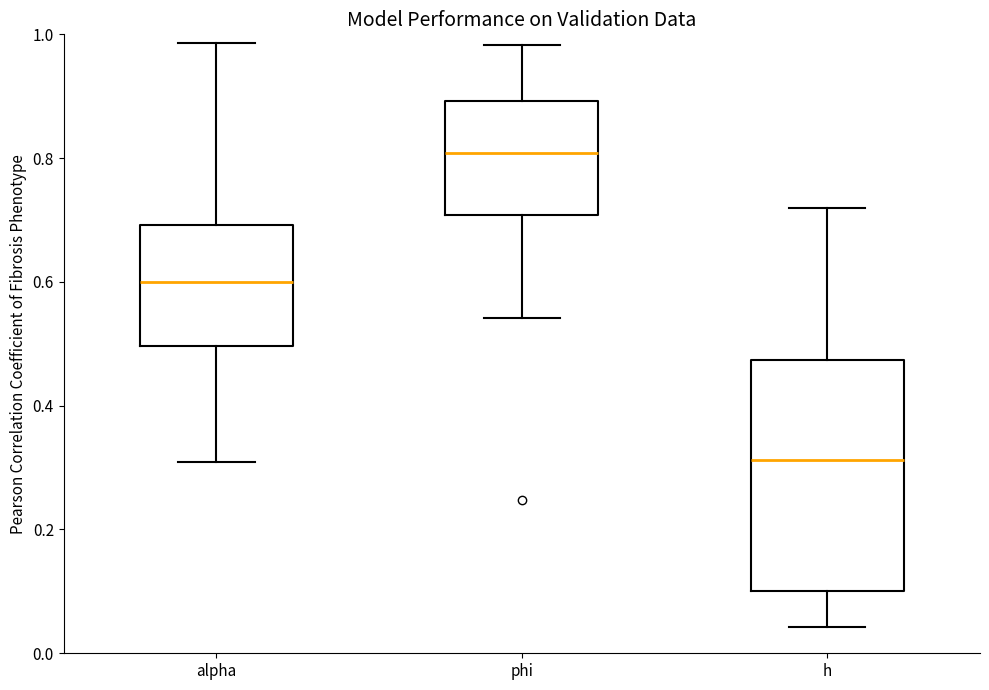

Reading left to right, read every box against the y-axis: the position of its median line, the range the box covers, and the ends of its whiskers. The values are not printed on the chart, so give them approximately, as read against the axis.

alpha: median 0.60, box 0.50 to 0.70, whiskers 0.30 to 0.98
phi: median 0.80, box 0.70 to 0.90, whiskers 0.54 to 0.98
h: median 0.32, box 0.10 to 0.48, whiskers 0.04 to 0.72